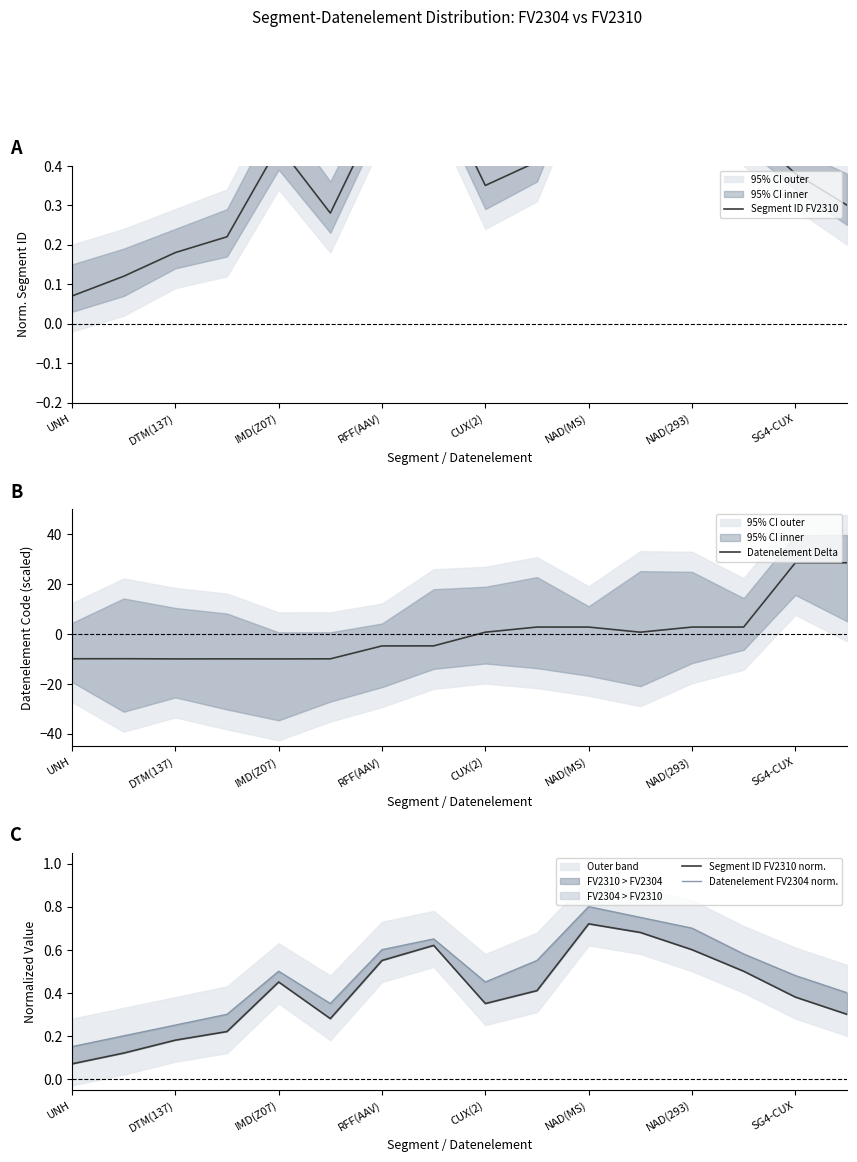

True or false: Datenelement Delta has a value of -10.0 at DTM(137).

True